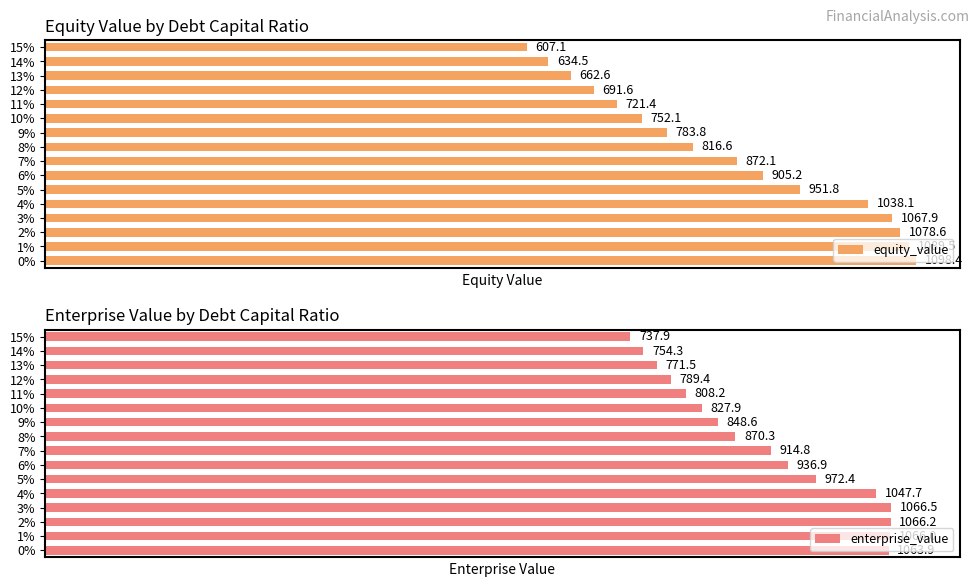

What is the value of the equity_value bar at the 14th from the left?

662.6